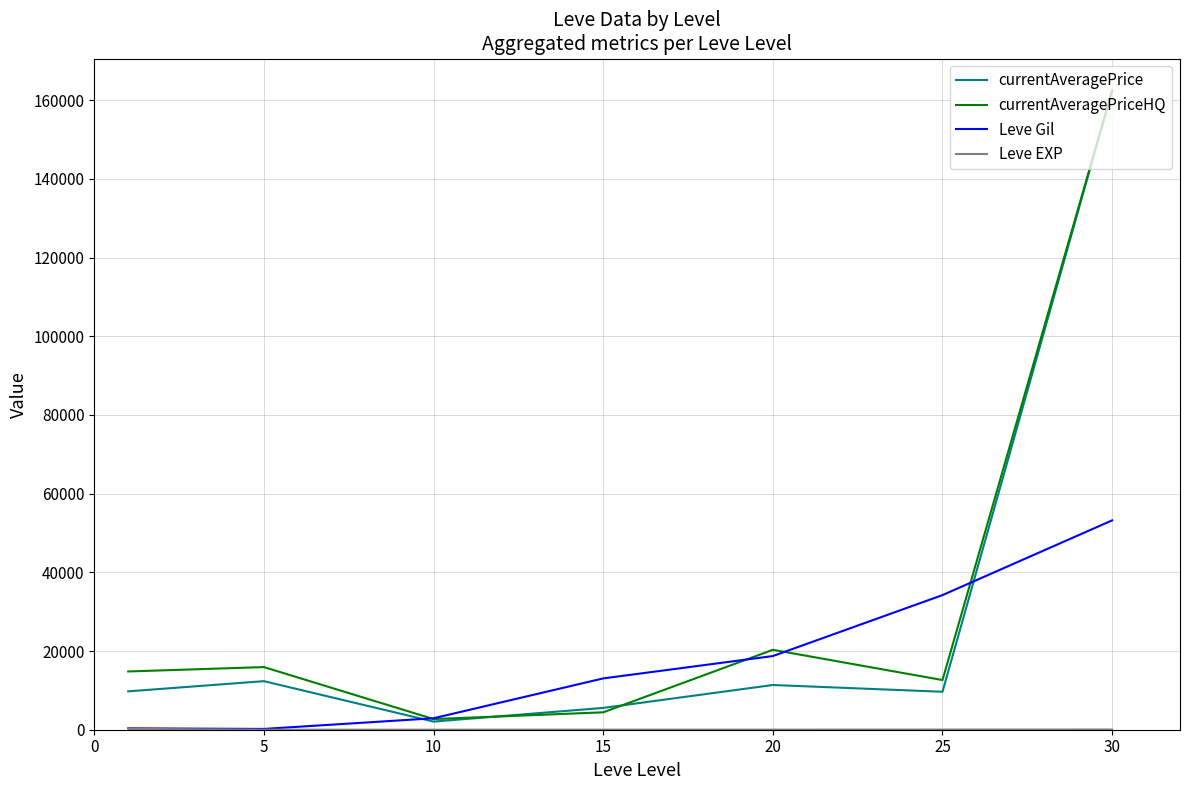

The value of currentAveragePrice at 25 is 9646.2. True or false?

True